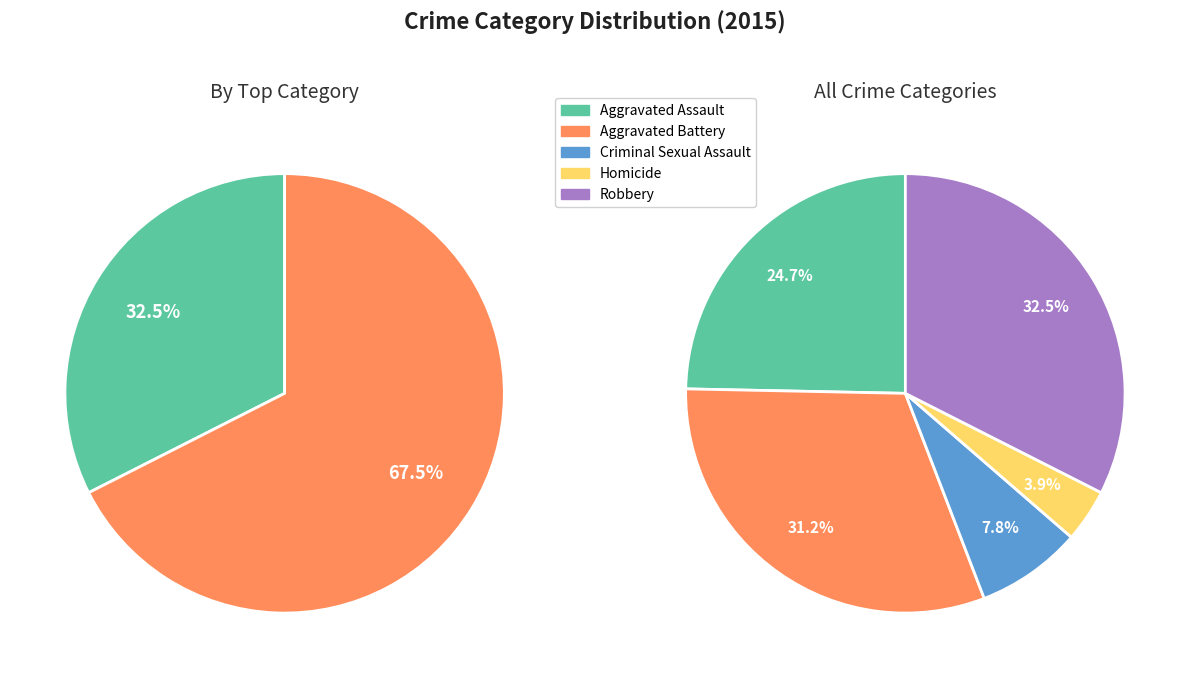

How many slices are in this pie chart?

5